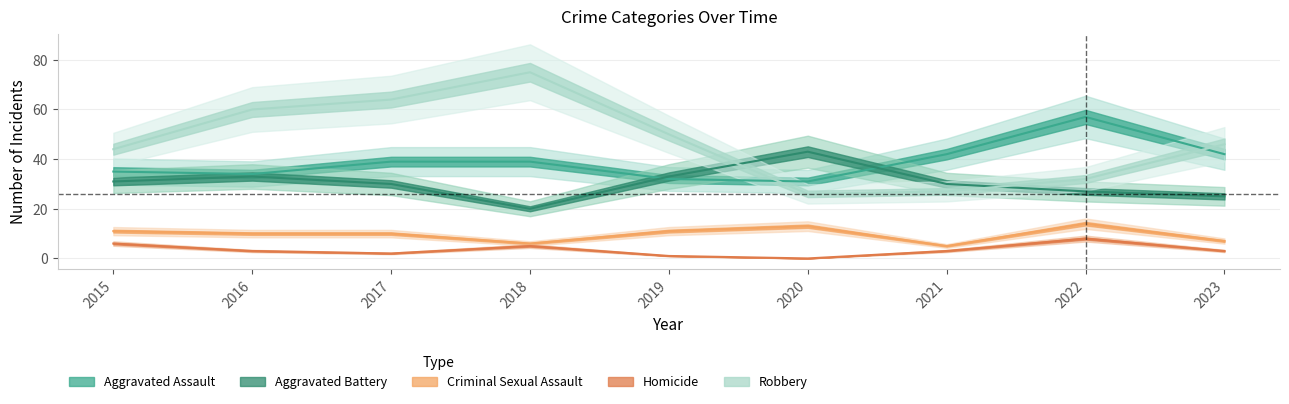

At 2018, list the series in order from smallest to largest.

Homicide, Criminal Sexual Assault, Aggravated Battery, Aggravated Assault, Robbery